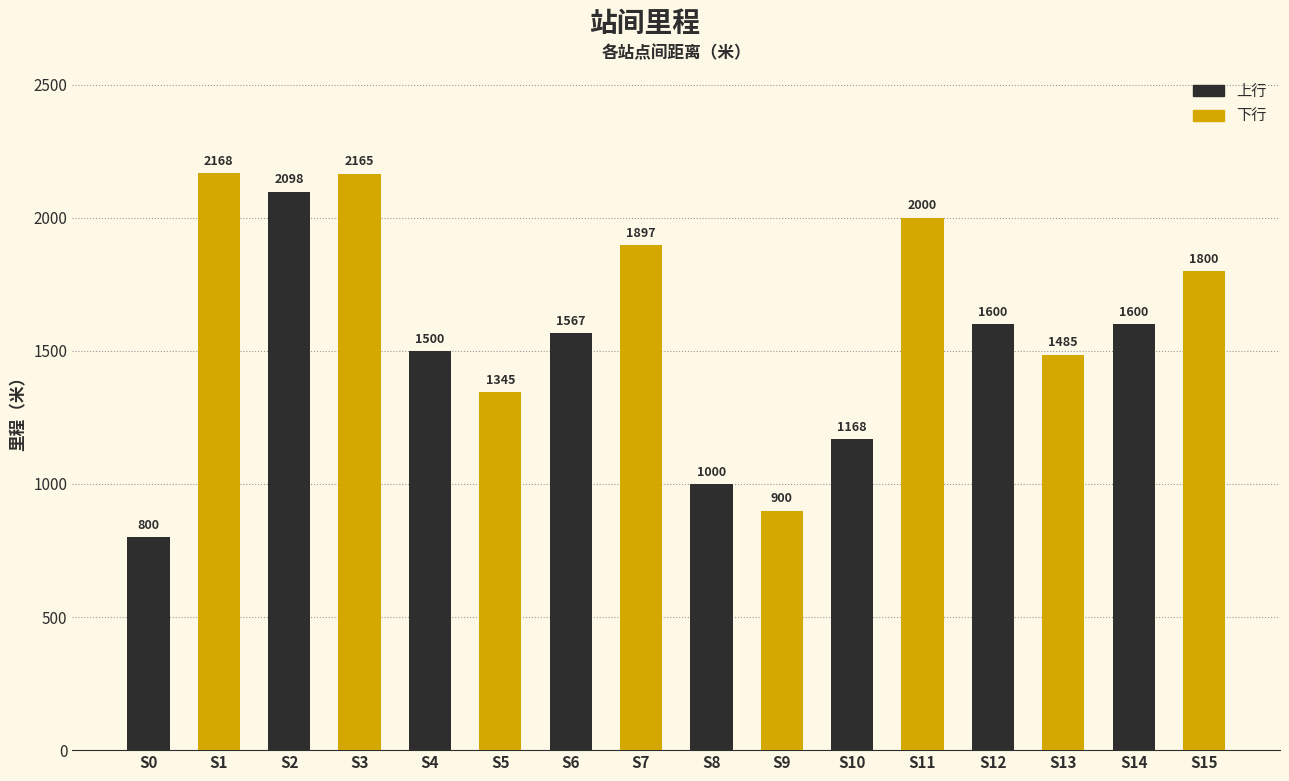

Which has a higher value, S3 or S5?

S3